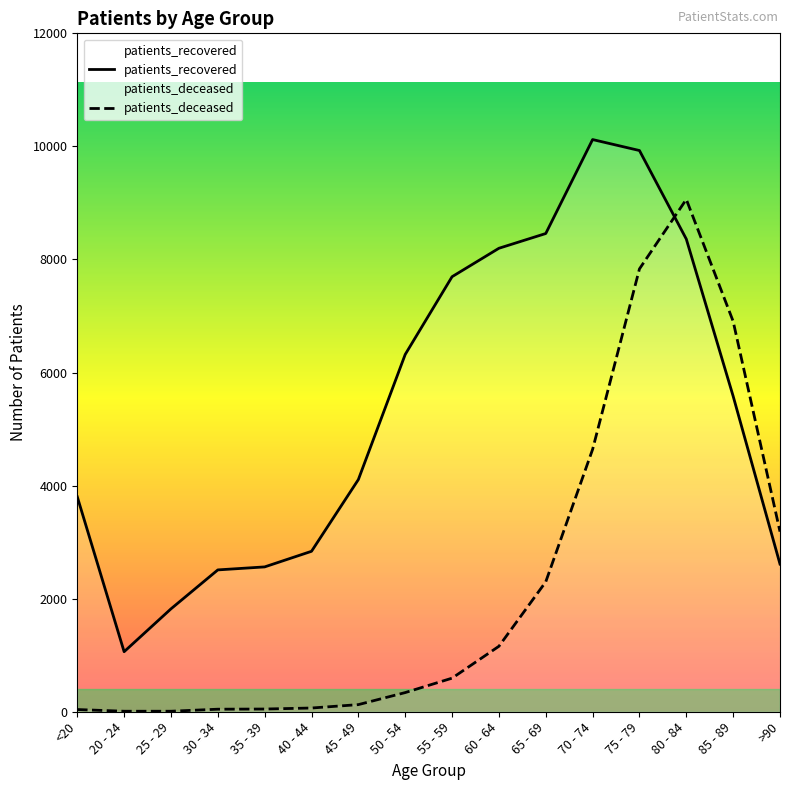

How many times do patients_deceased and patients_recovered cross each other?

1